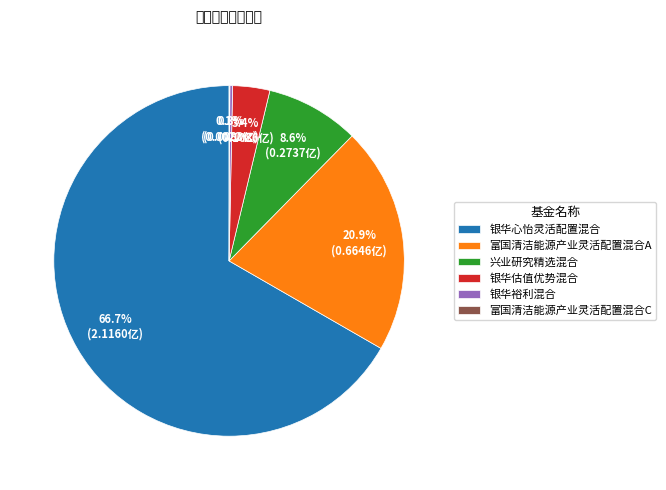

Combined, do 兴业研究精选混合 and 富国清洁能源产业灵活配置混合A account for over 50%?

No